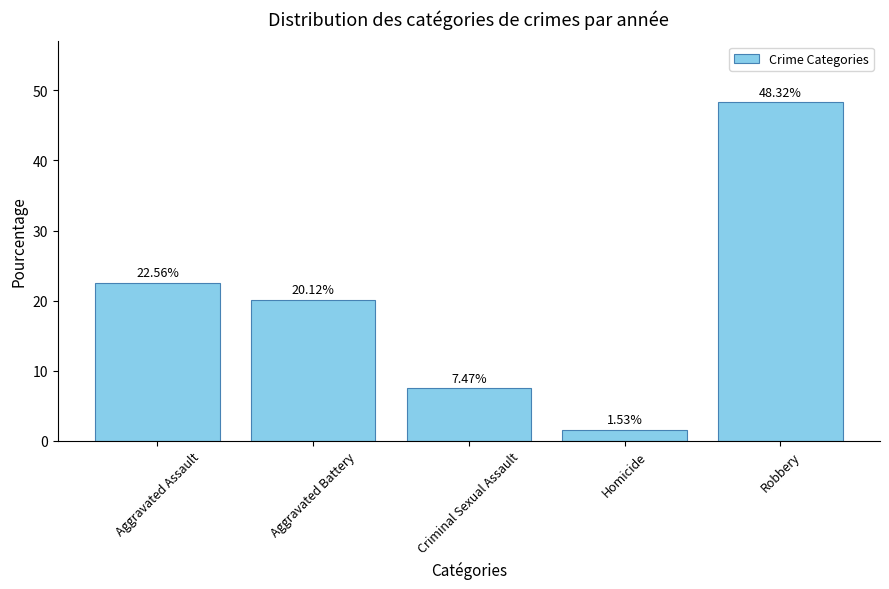

True or false: the data shows 7.5 at Criminal Sexual Assault.

True